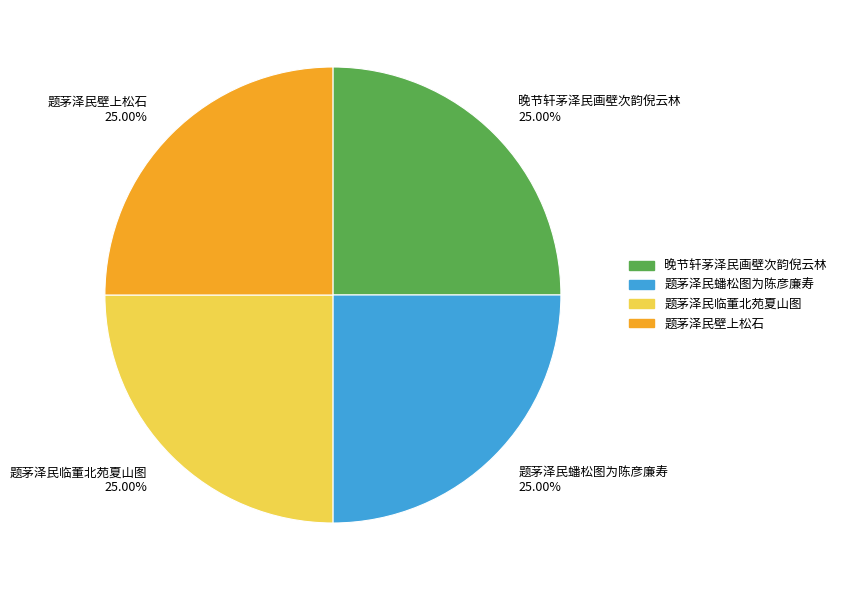

The 晚节轩茅泽民画壁次韵倪云林 slice represents 30% of the pie. True or false?

False